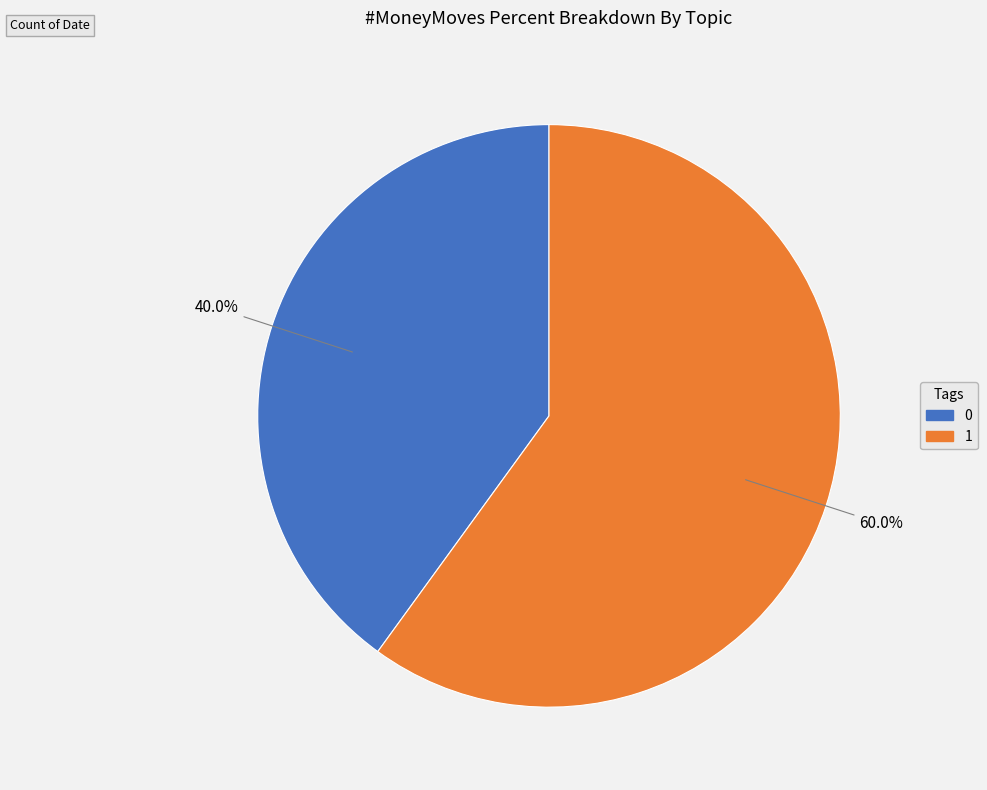

What portion of the pie excludes 1?

40.0%